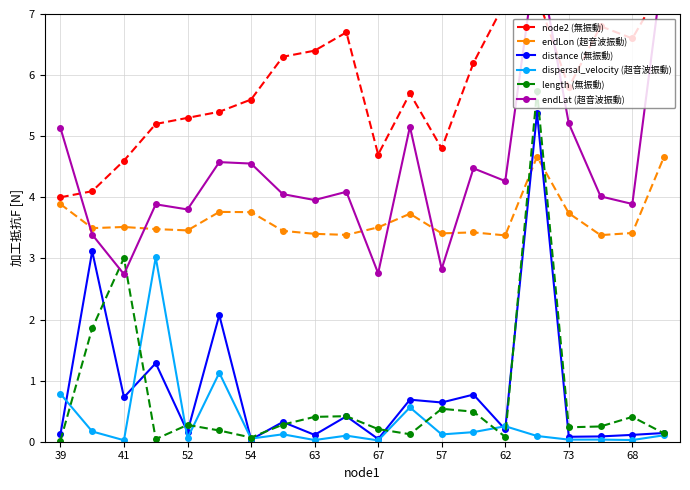

True or false: distance (無振動) has a value of 0.7 at 41.

True